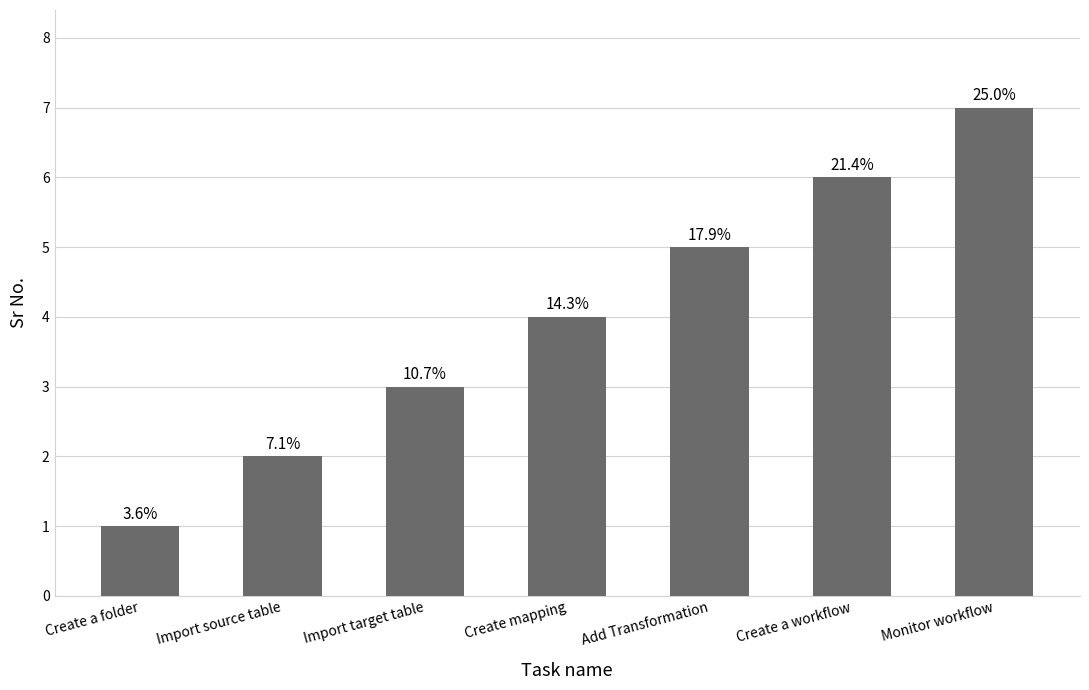

What is the change in value from Import source table to Create mapping?

+2